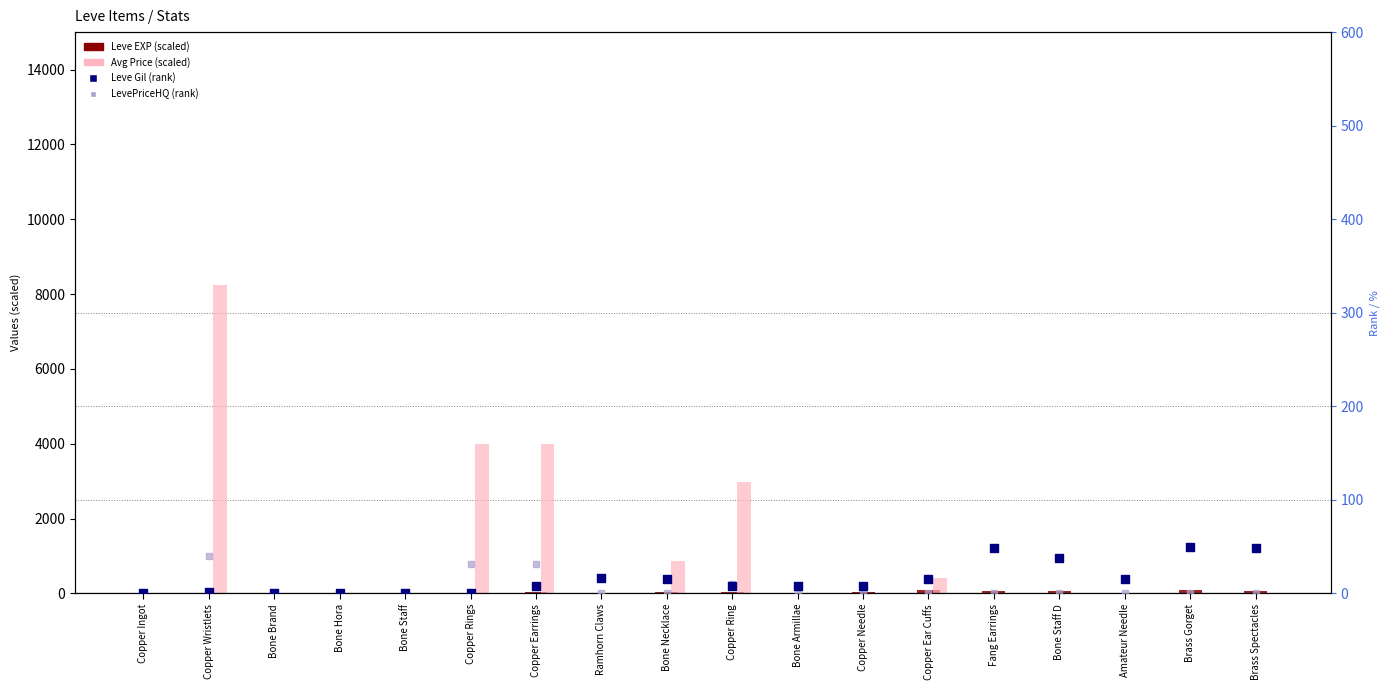

Which series has the largest total across all categories?

Avg Price (scaled)